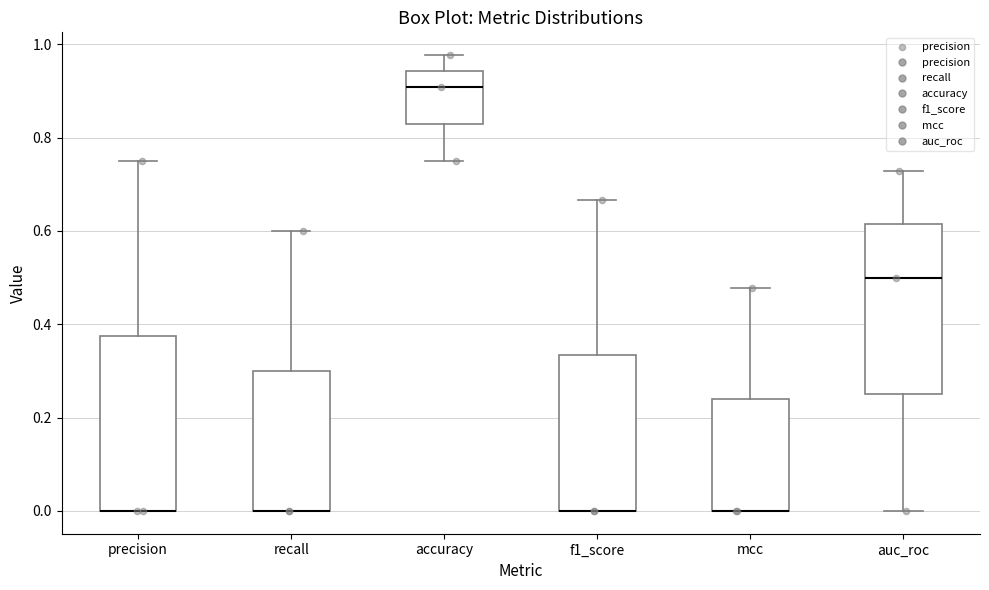

Where does the upper whisker of the box for recall end on the y-axis? The values are not printed on the chart, so give them approximately, as read against the axis.

0.60